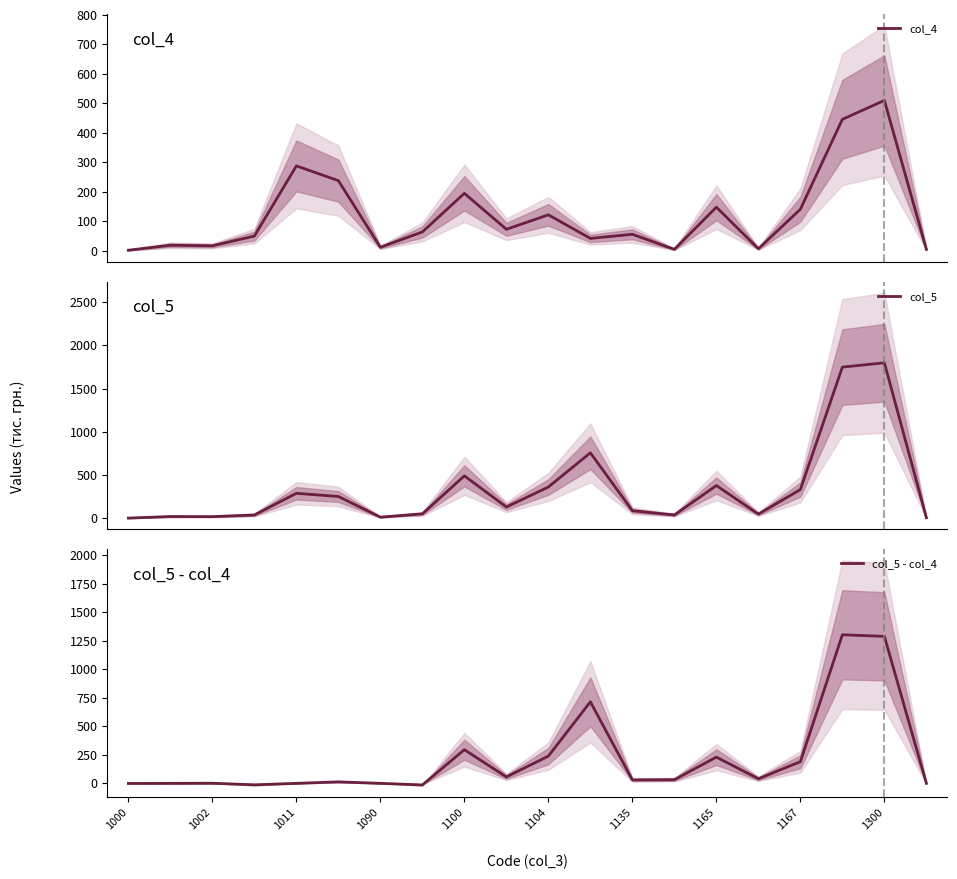

Where does the col_5 - col_4 series first go above 32?

1100